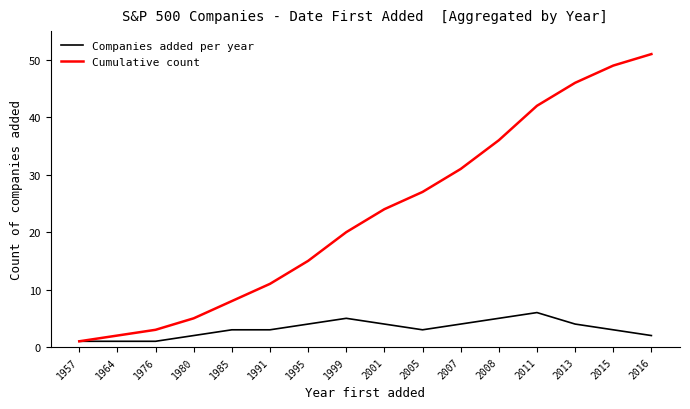

What is the maximum value for Cumulative count?

51